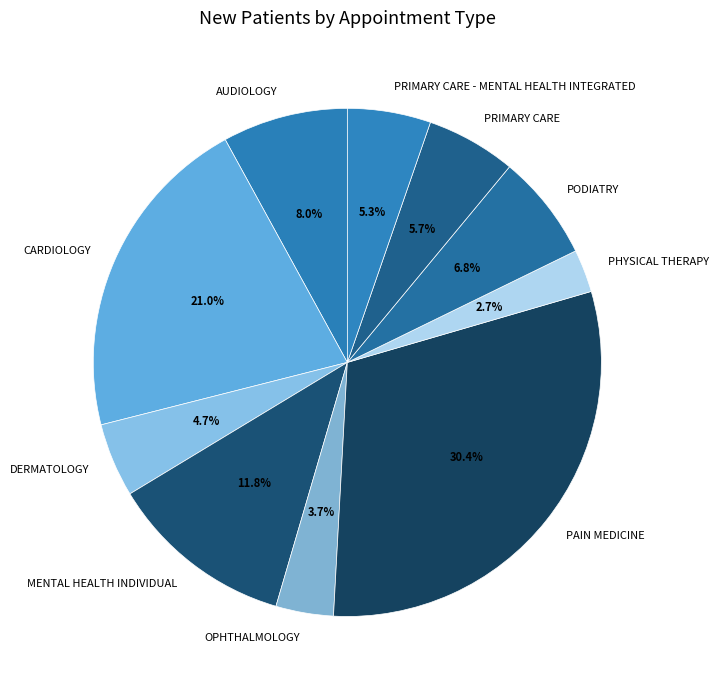

Is OPHTHALMOLOGY the majority of the pie?

No